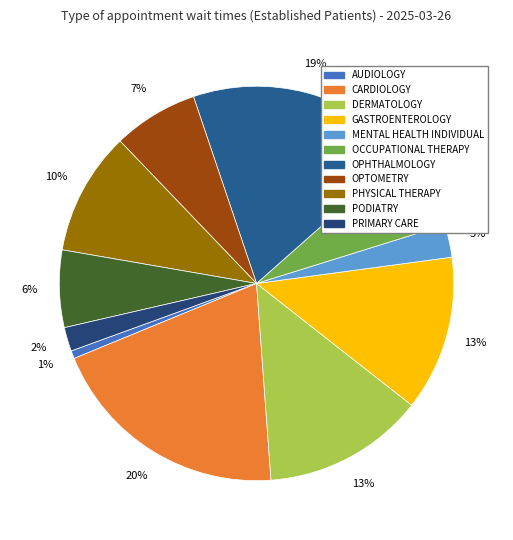

Between GASTROENTEROLOGY and PODIATRY, which is larger?

GASTROENTEROLOGY